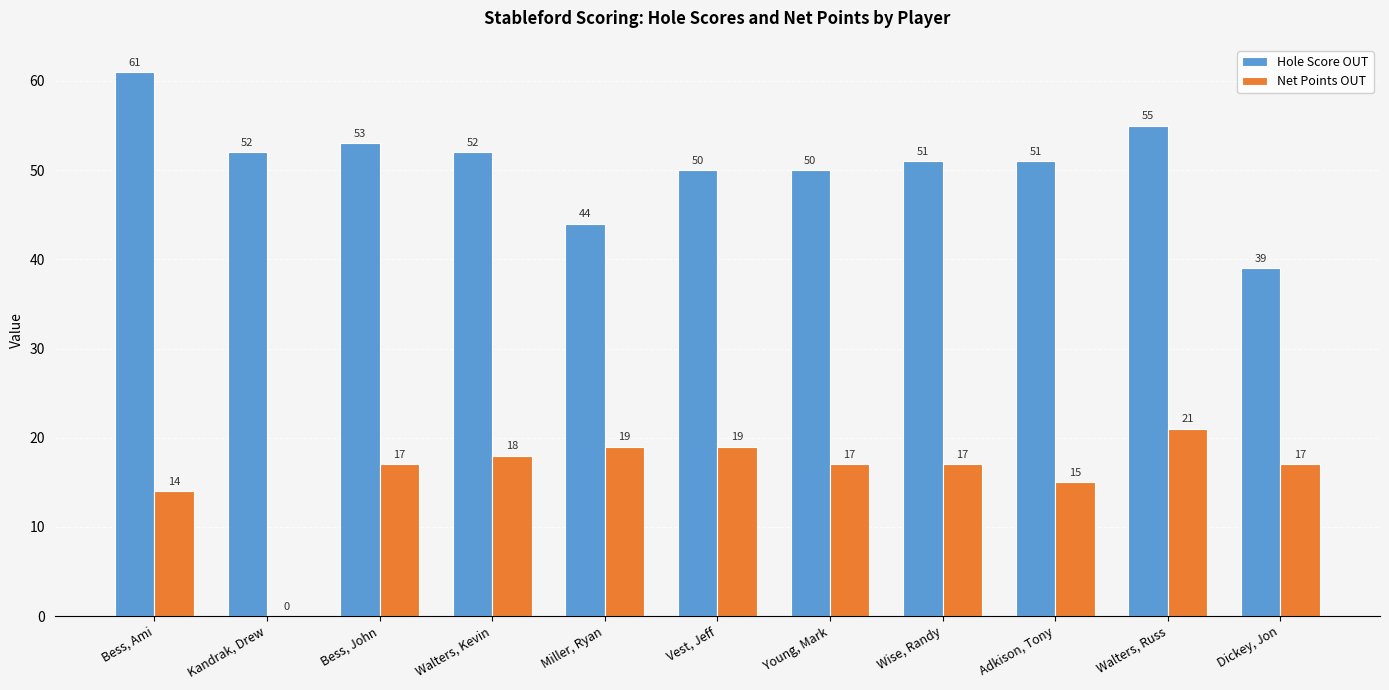

Is it true that Net Points OUT equals 21 at Walters, Russ?

True